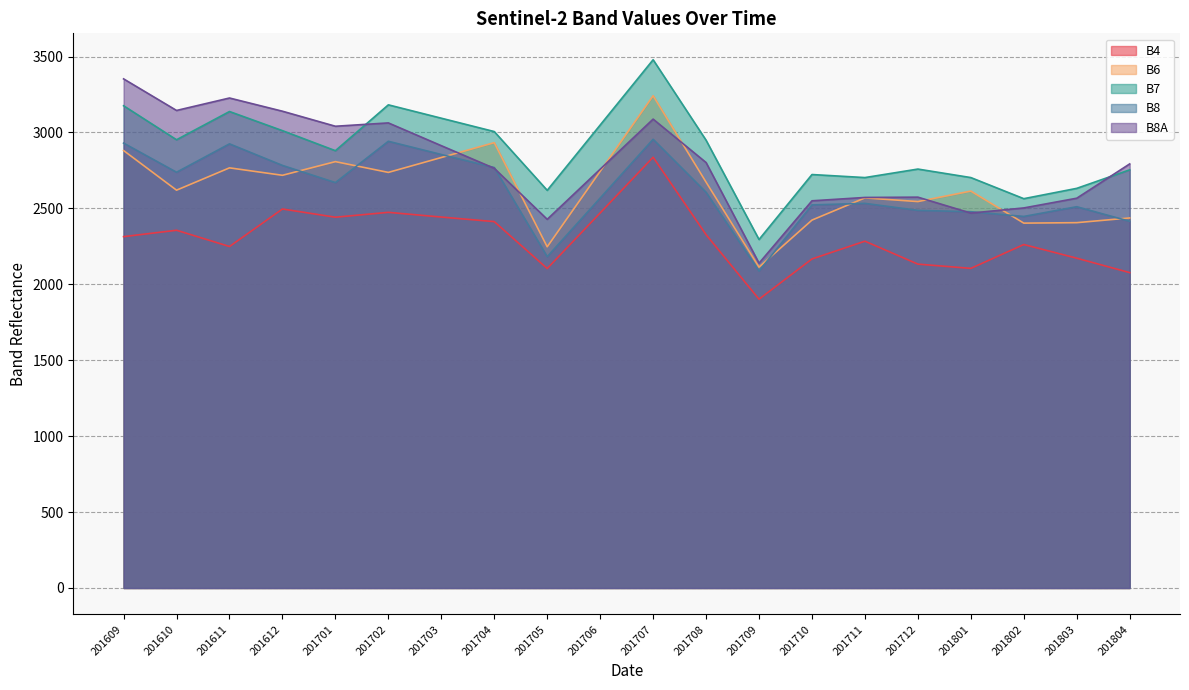

How many times do B8 and B6 cross each other?

7